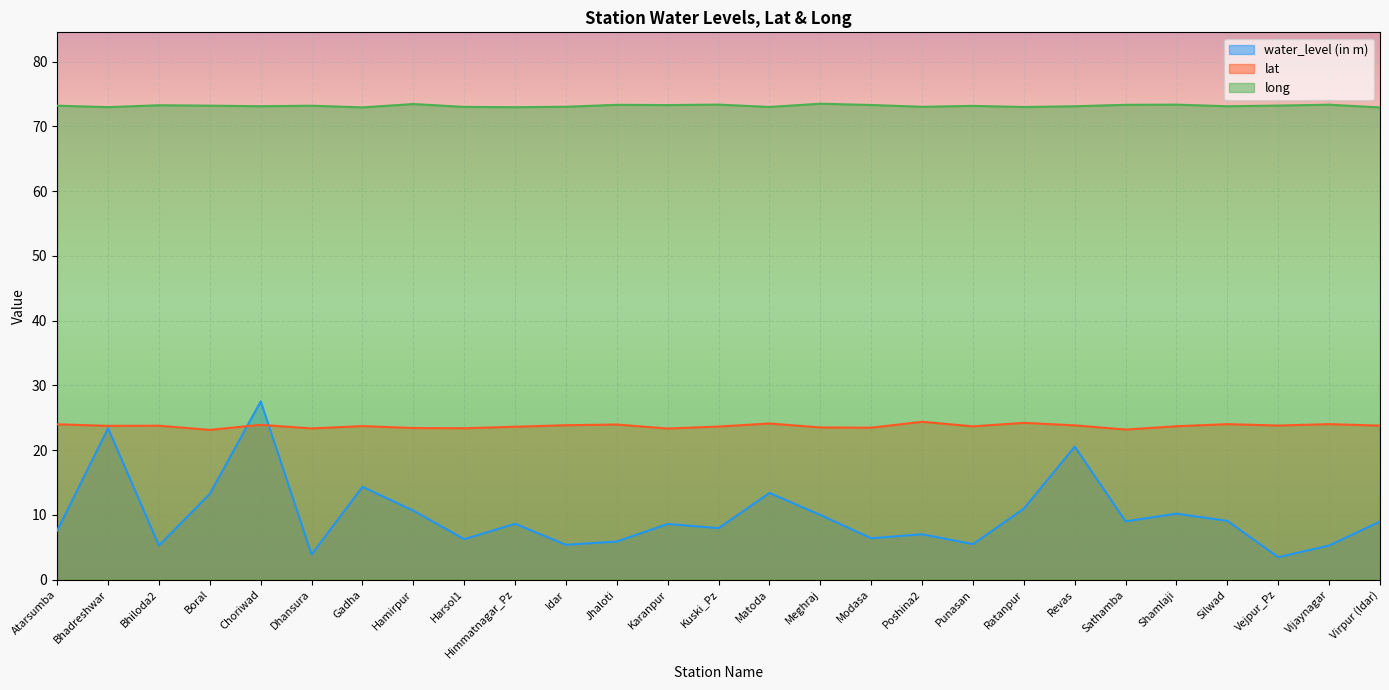

At which label is water_level (in m) closest to 15?

Gadha